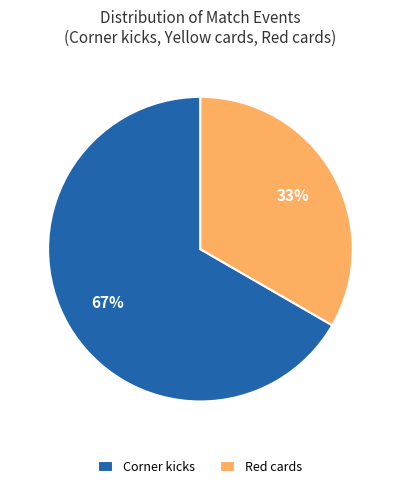

Between Red cards and Corner kicks, which is larger?

Corner kicks